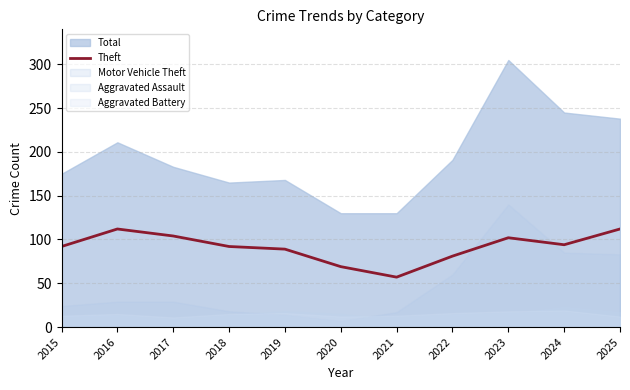

True or false: the data has more than 2 interior local peaks.

False